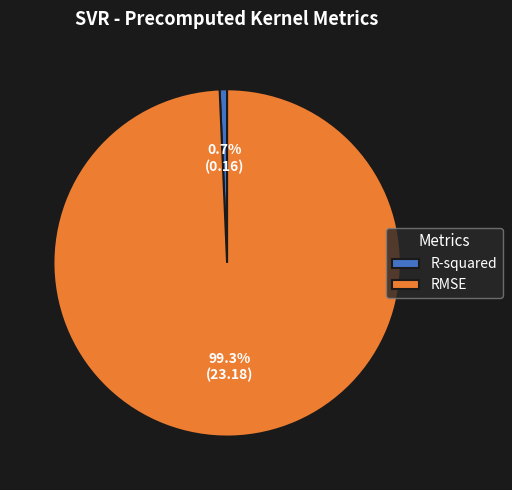

Combined, what portion of the pie is RMSE and R-squared?

100.0%